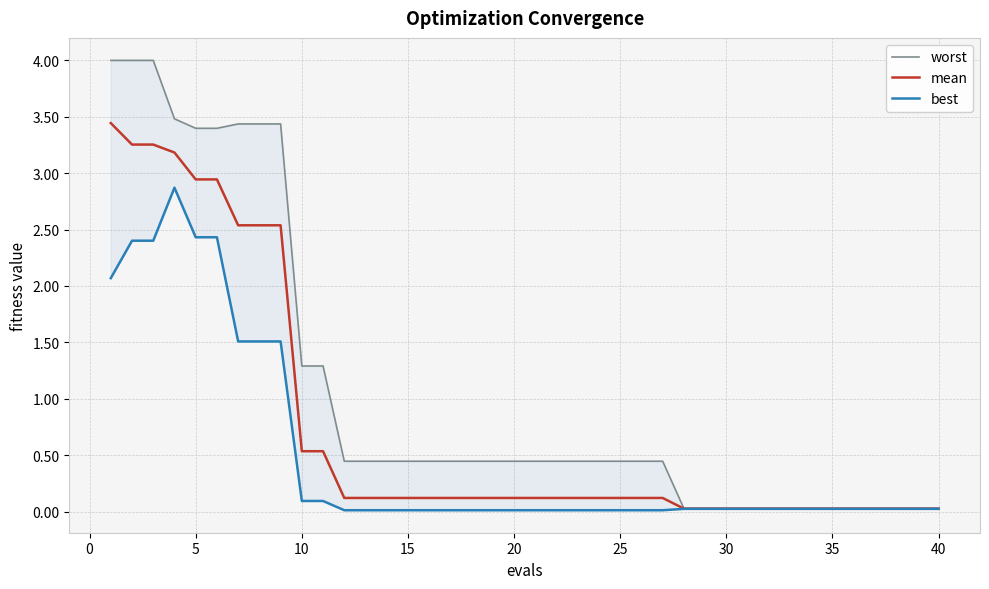

True or false: mean and best intersect in this chart.

False